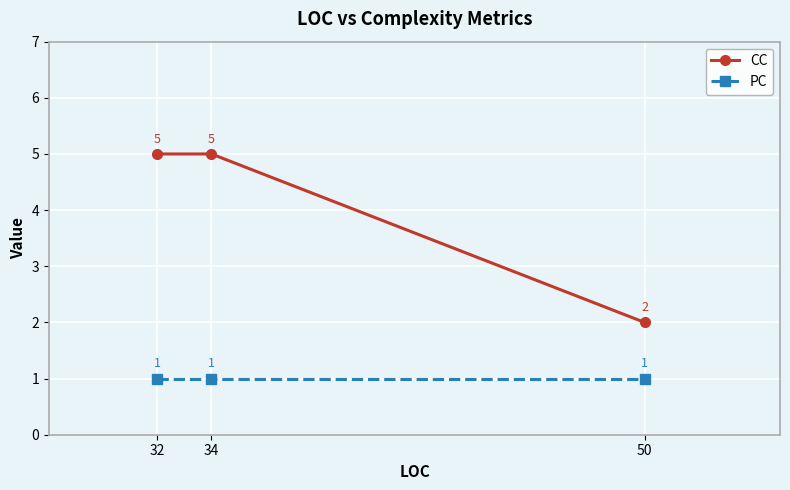

How many values in the CC series are below 5?

1